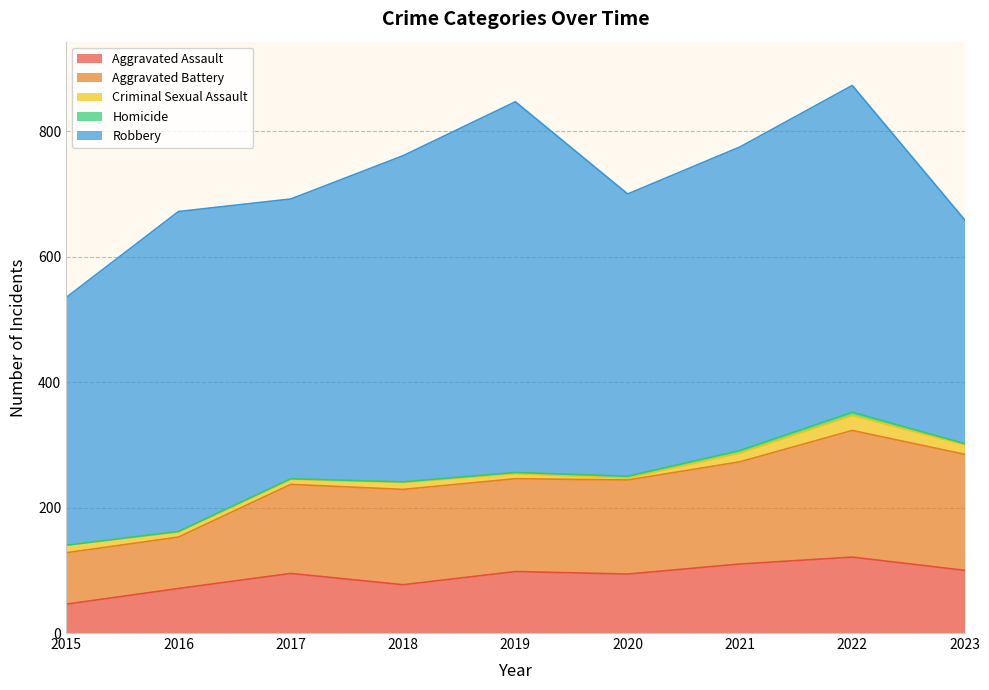

The value of Criminal Sexual Assault at 2018 is 11. True or false?

True